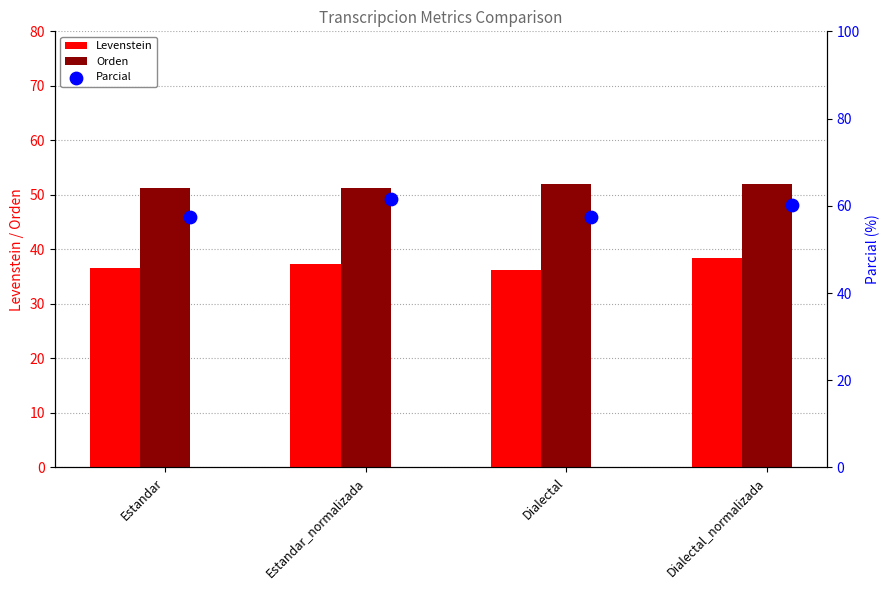

Which series has the largest total across all categories?

Parcial